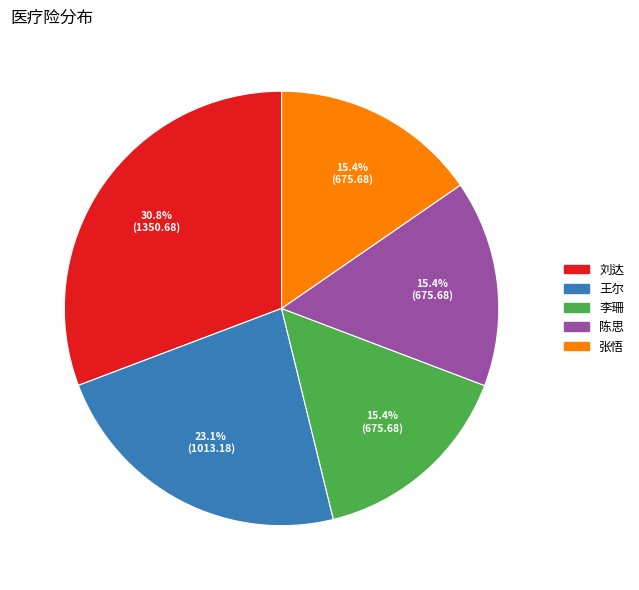

Between 王尔 and 张悟, which is larger?

王尔